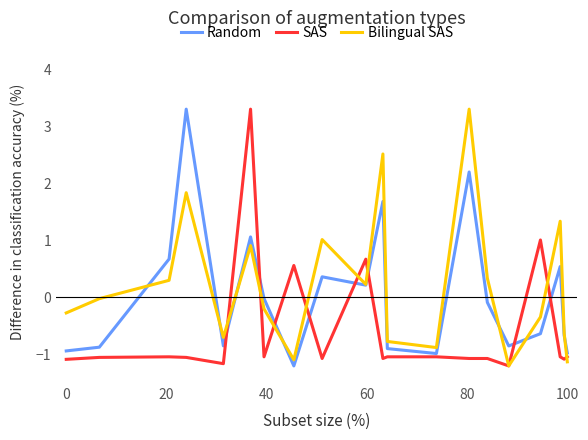

Rank the series by their average value, from lowest to highest.

SAS, Random, Bilingual SAS